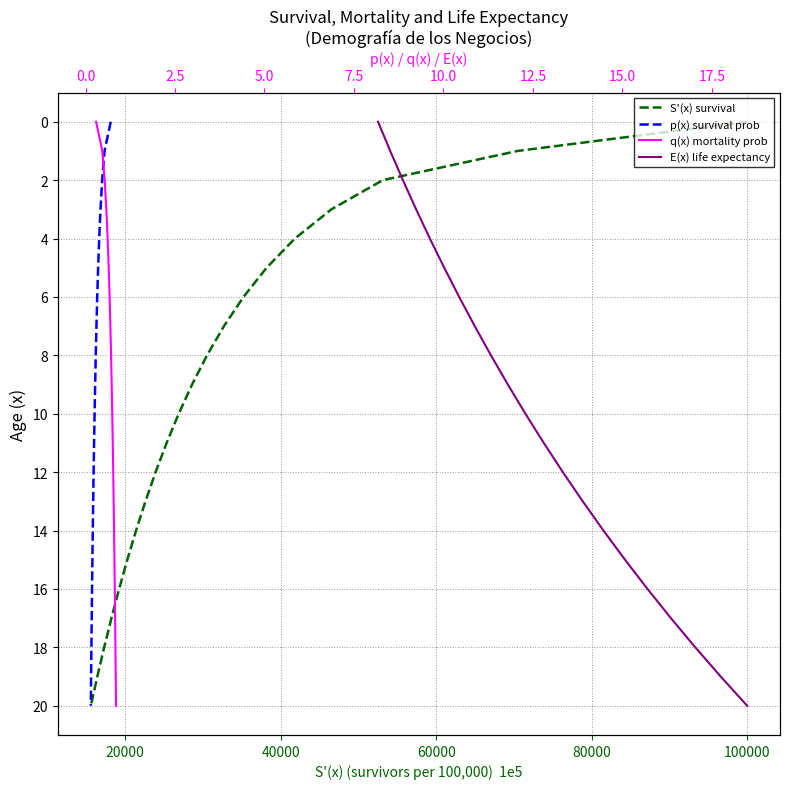

Which series has the largest total across all categories?

S'(x) survival